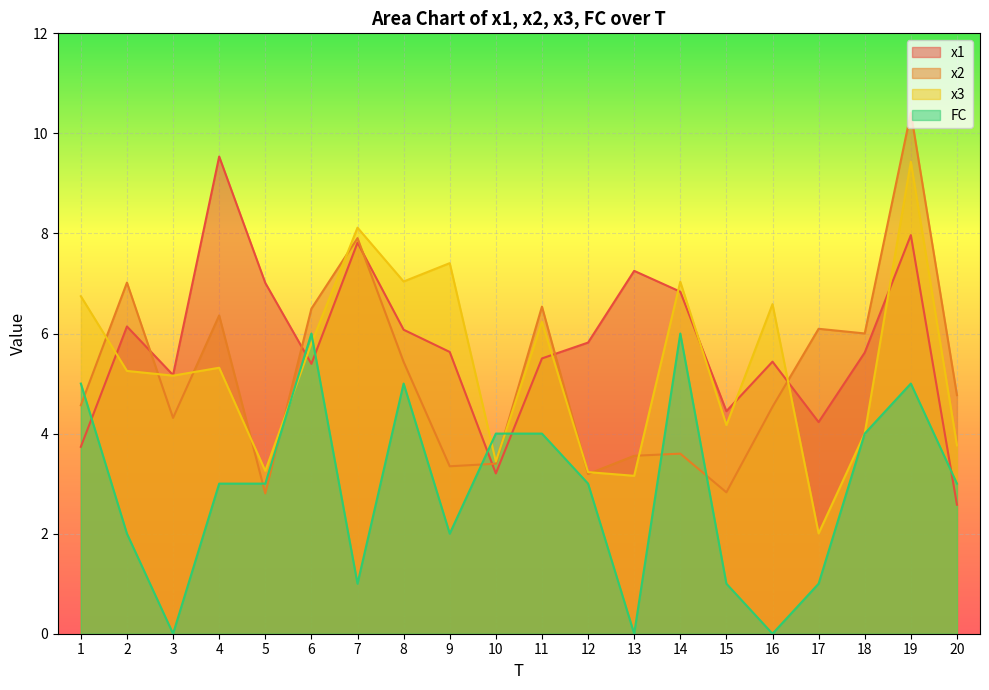

In x1, how many points are lower than both neighbors (excluding endpoints)?

5